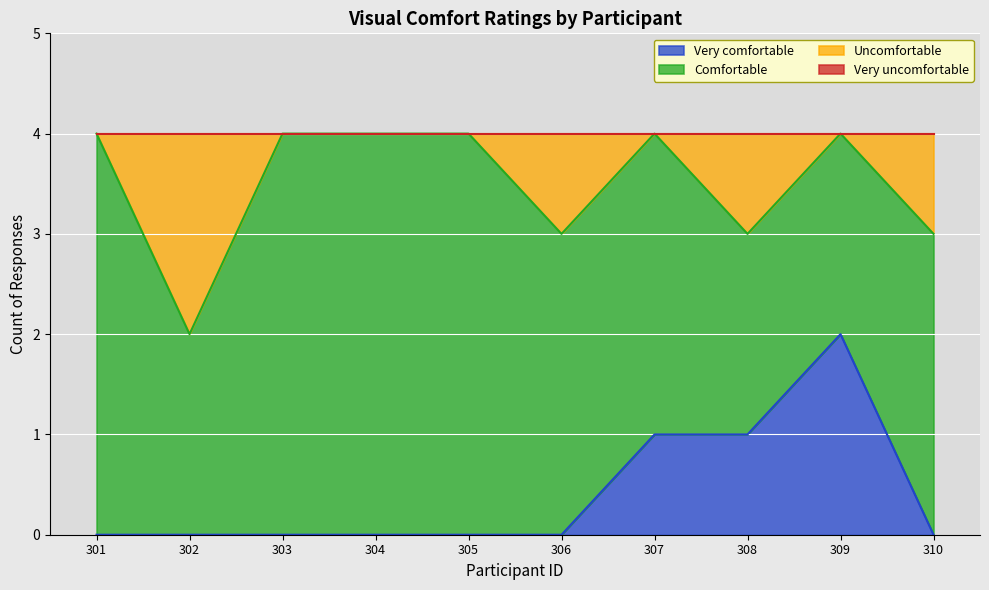

What is the total value across all series at 308?

4